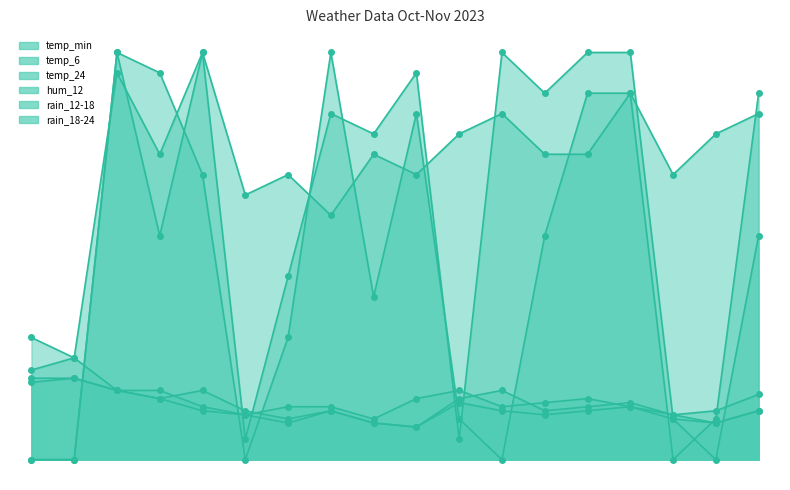

What is the difference between the temp_6 values at 2023-10-27 and 2023-10-29?

2